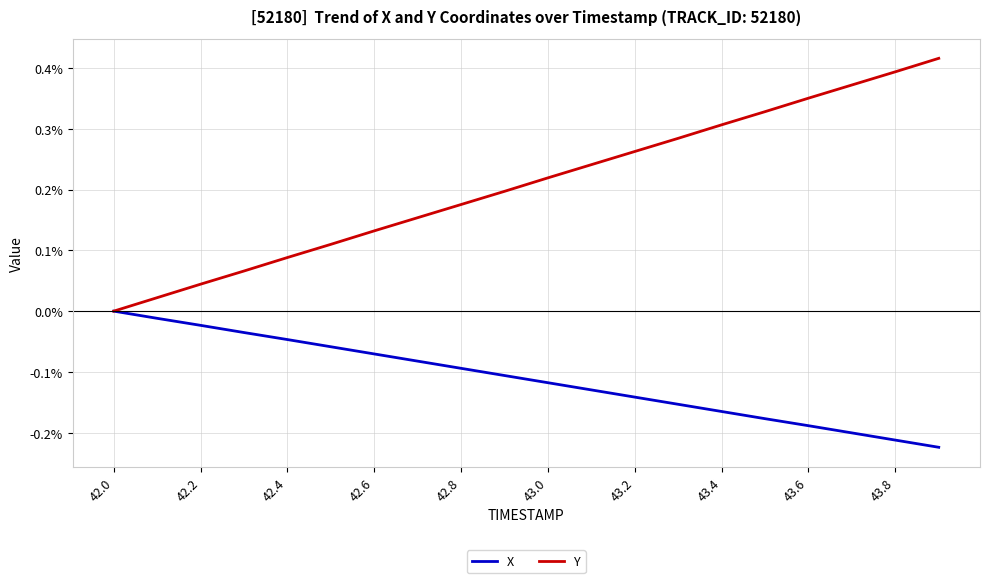

Rank the series by their maximum value, from highest to lowest.

Y, X